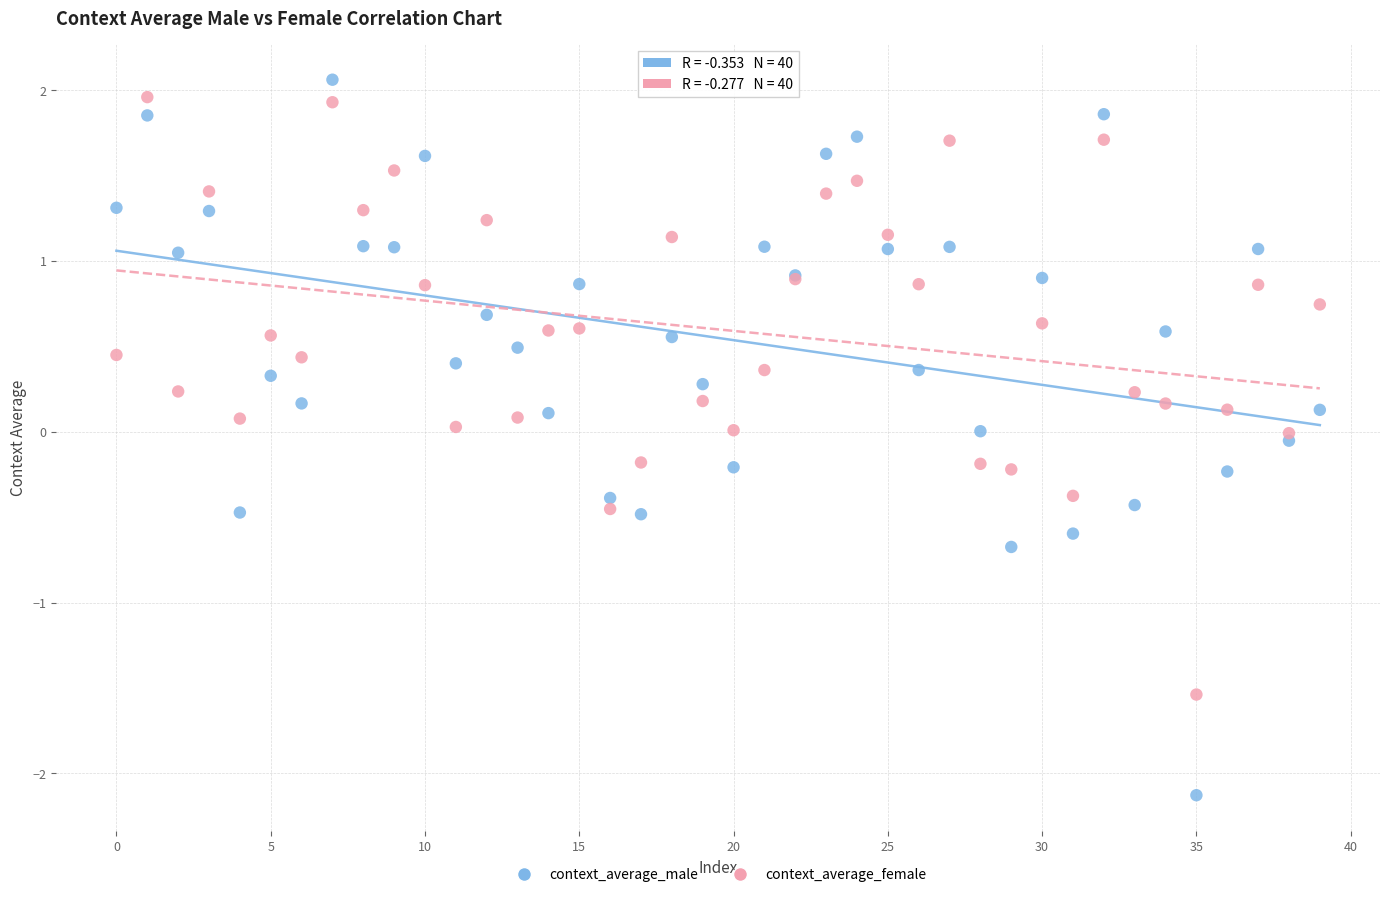

Which series has the widest spread of Y values?

context_average_male